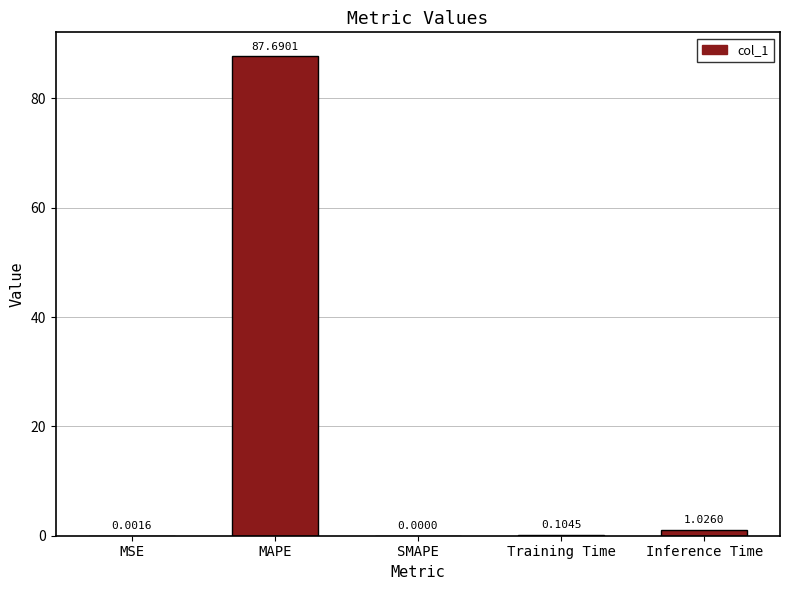

The value at MAPE is 57.2. True or false?

False